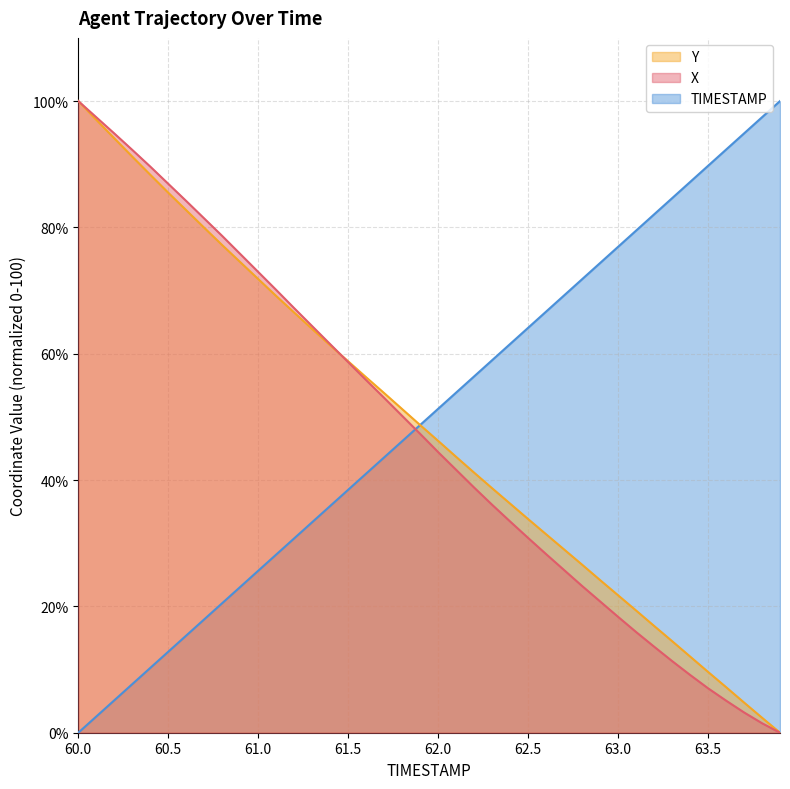

What is the difference between the maximum and minimum values in the Y series?

100.0